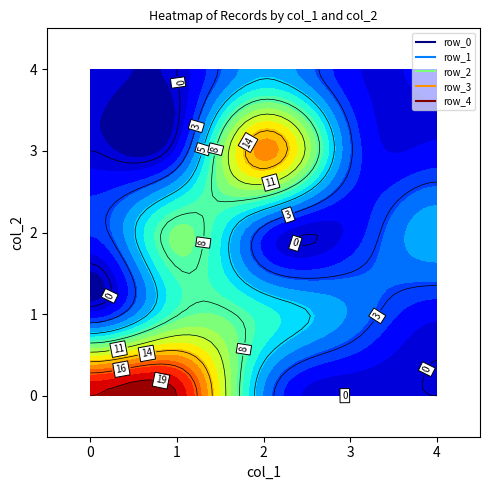

At which label is 4 closest to 2?

3